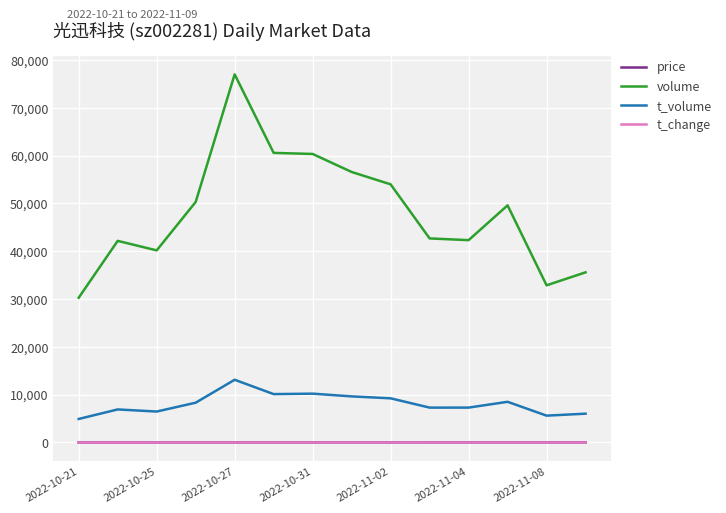

Which series has the largest range (max minus min)?

volume